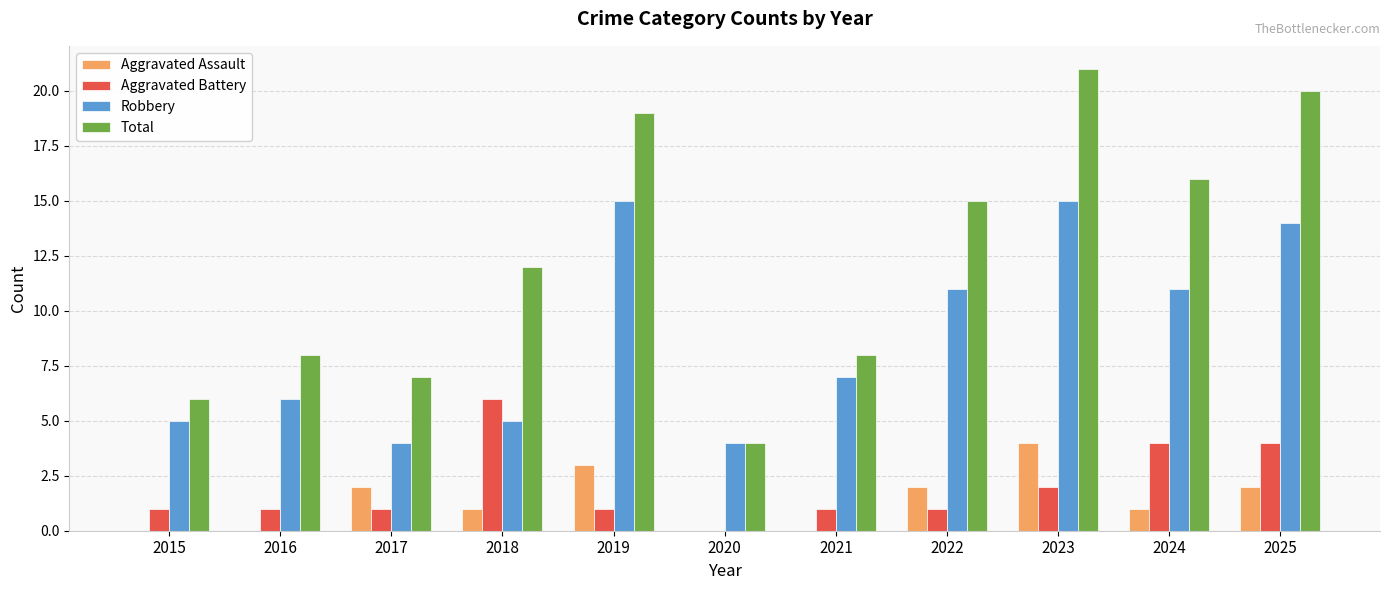

Reading left to right, transcribe all the data shown in this chart.

Aggravated Assault: 0	0	2	1	3	0	0	2	4	1	2
Aggravated Battery: 1	1	1	6	1	0	1	1	2	4	4
Robbery: 5	6	4	5	15	4	7	11	15	11	14
Total: 6	8	7	12	19	4	8	15	21	16	20